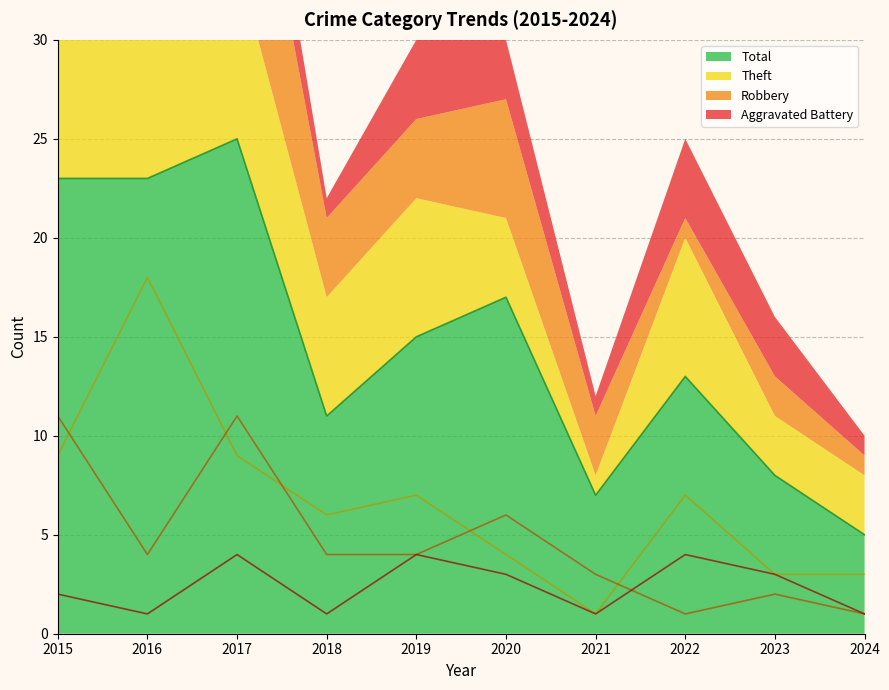

Does the chart have visible grid lines?

Yes